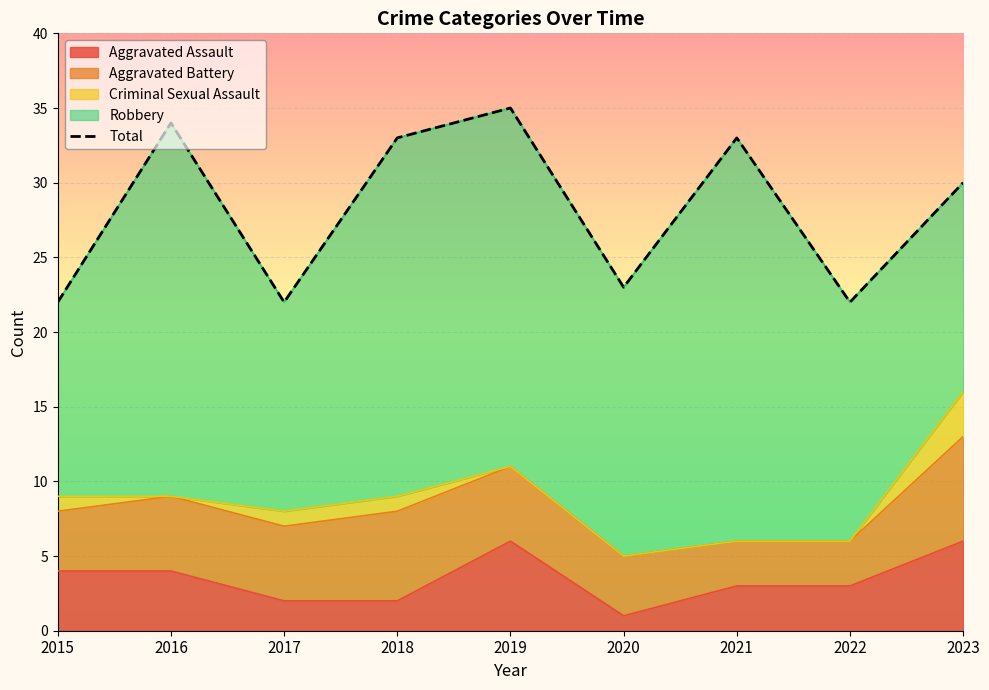

True or false: there are more than 1 points higher than both neighbors.

True